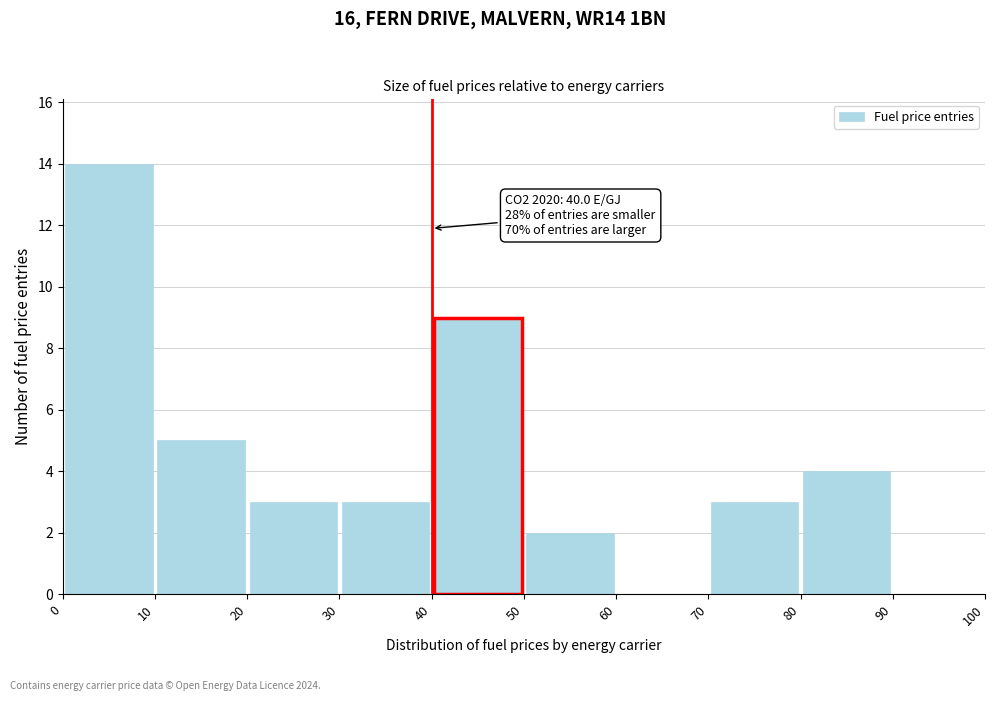

Which range on the x-axis has the tallest bar?

0 to 10